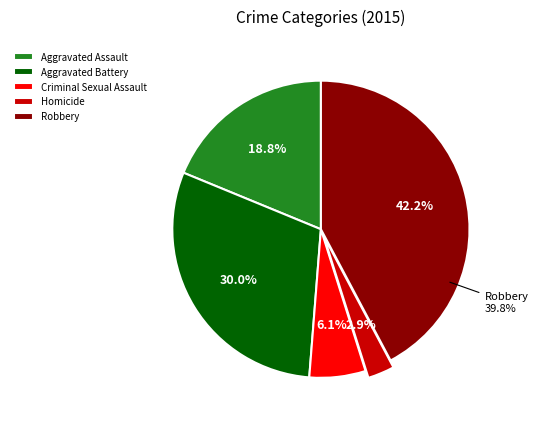

Count the number of slices in the pie.

5